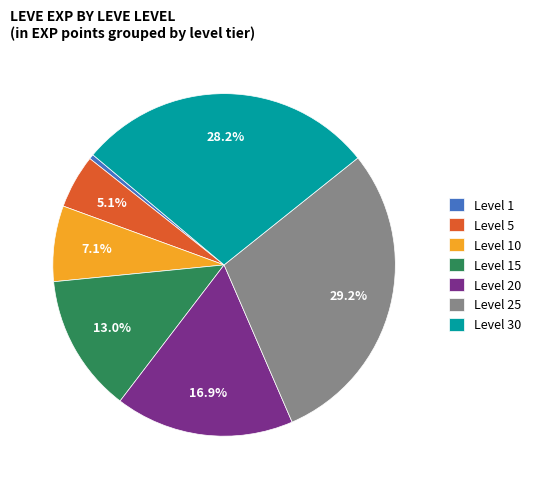

Is there a majority slice in this chart?

No